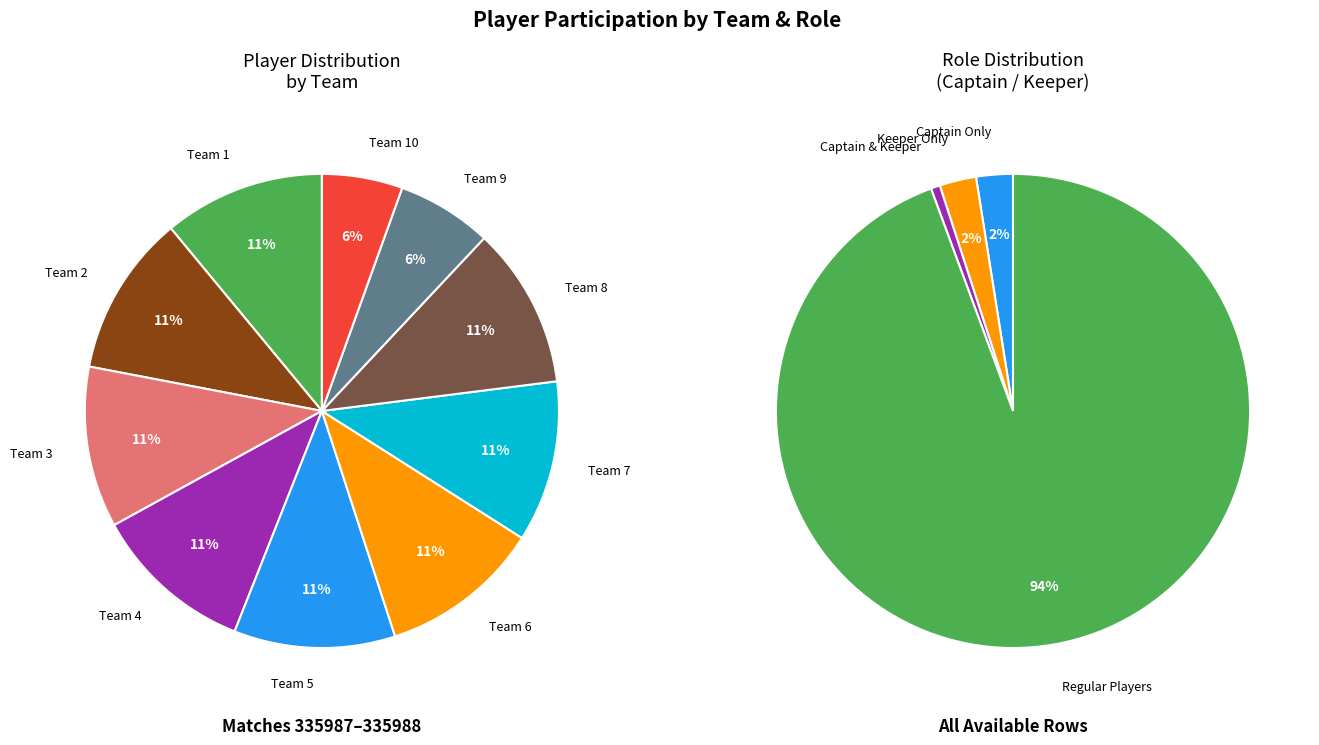

How many segments does this pie chart have?

10